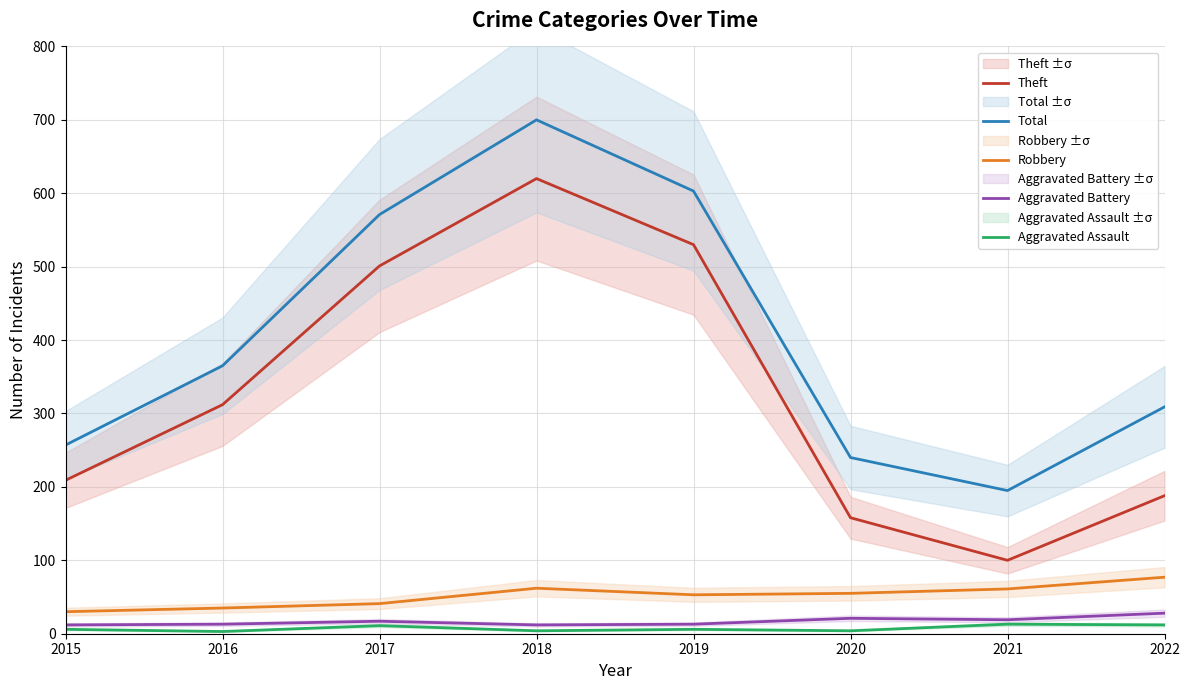

At how many categories does at least one series exceed 463?

3